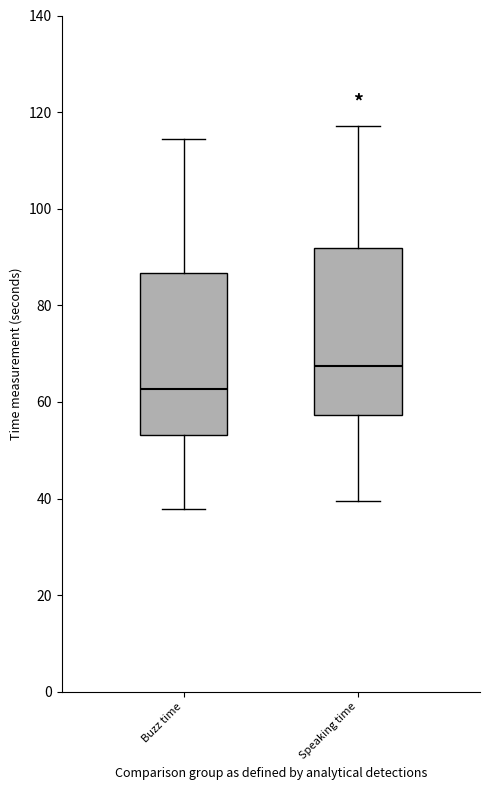

Where is the upper edge of the box for Buzz time on the y-axis? The values are not printed on the chart, so give them approximately, as read against the axis.

86